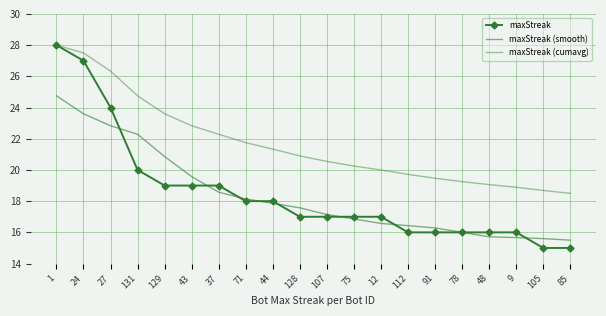

Which series changed the most between 91 and 48?

maxStreak (smooth)